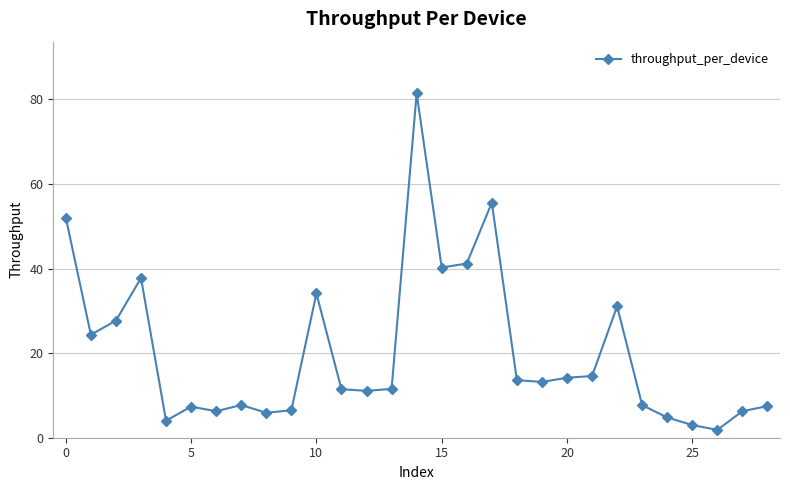

What is the sum of all values?

584.1